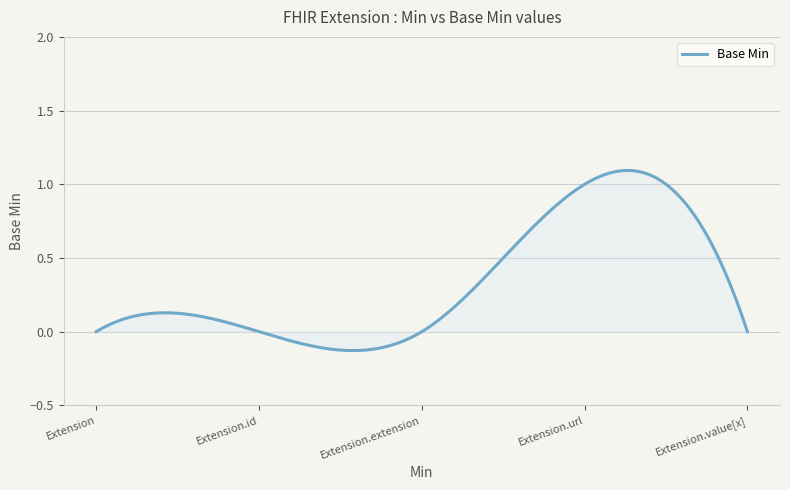

How many points are higher than both their immediate neighbors (excluding endpoints)?

1